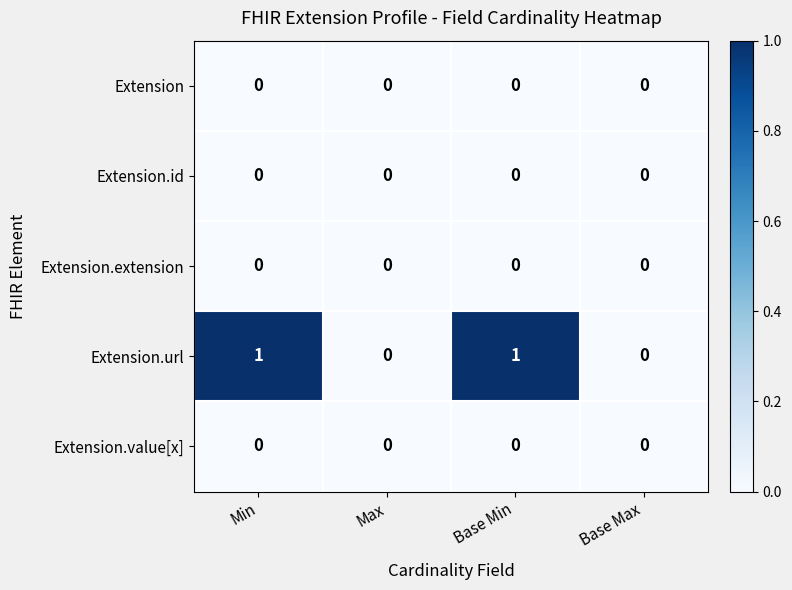

Which series has the widest spread of values?

Extension.url